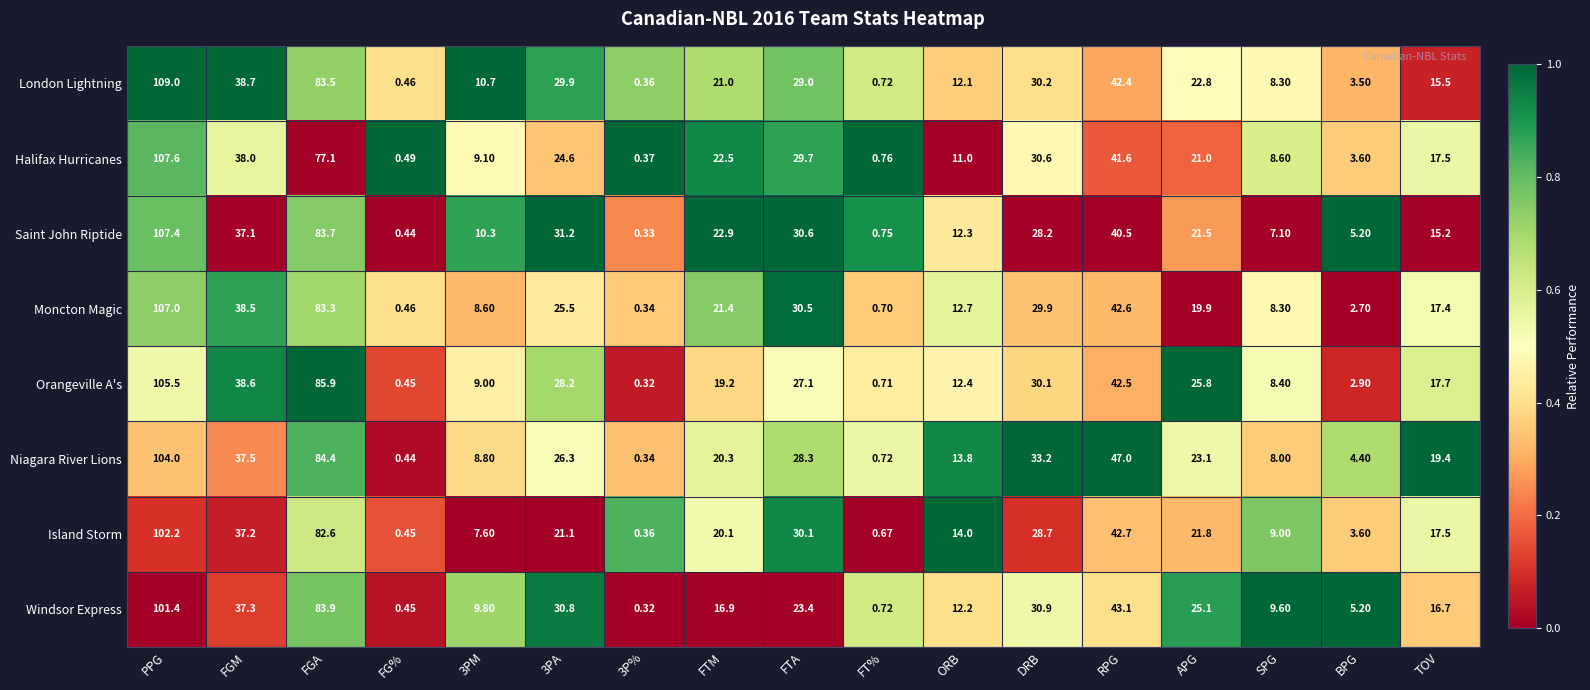

At which label is Island Storm closest to 51?

RPG